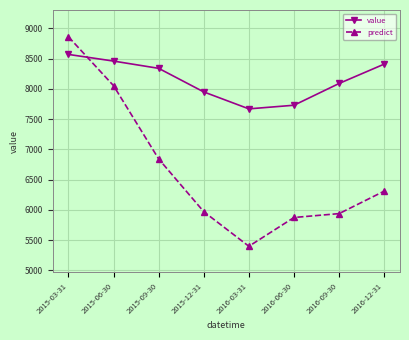

Where does the predict series first go above 6310?

2015-03-31